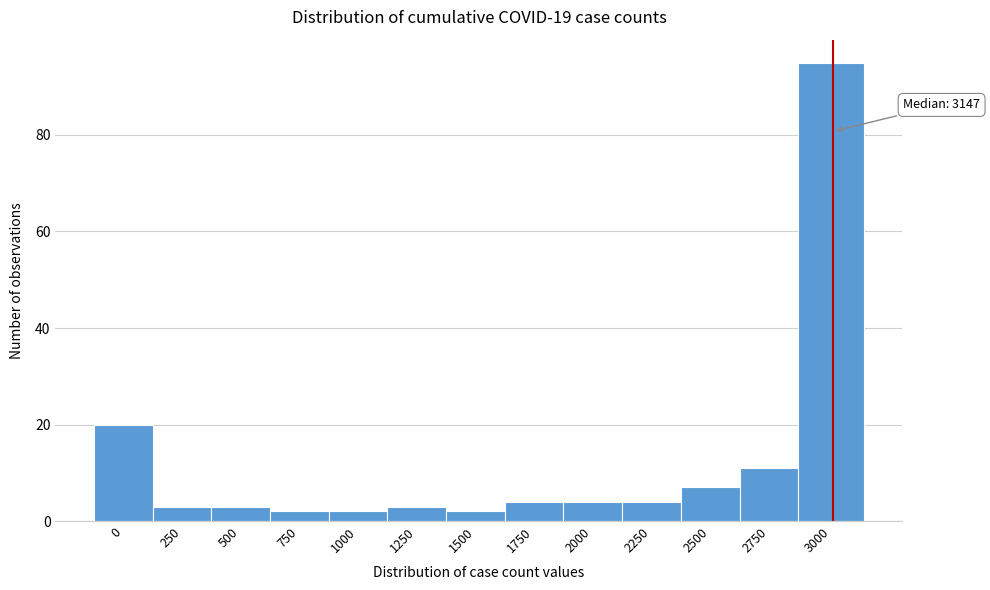

Reading left to right, transcribe all the data shown in this chart.

0=20	250=3	500=3	750=2	1000=2	1250=3	1500=2	1750=4	2000=4	2250=4	2500=7	2750=11	3000=95